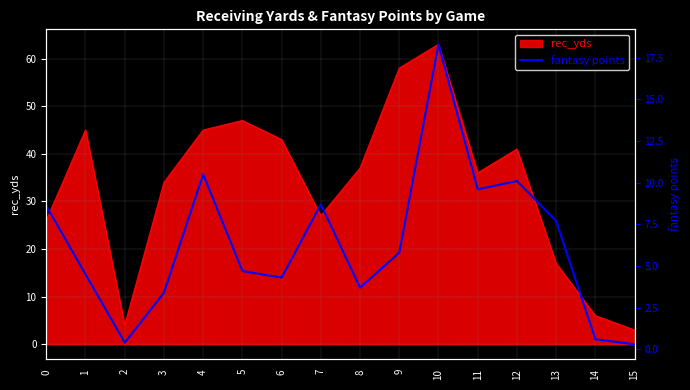

Does the chart have visible grid lines?

Yes